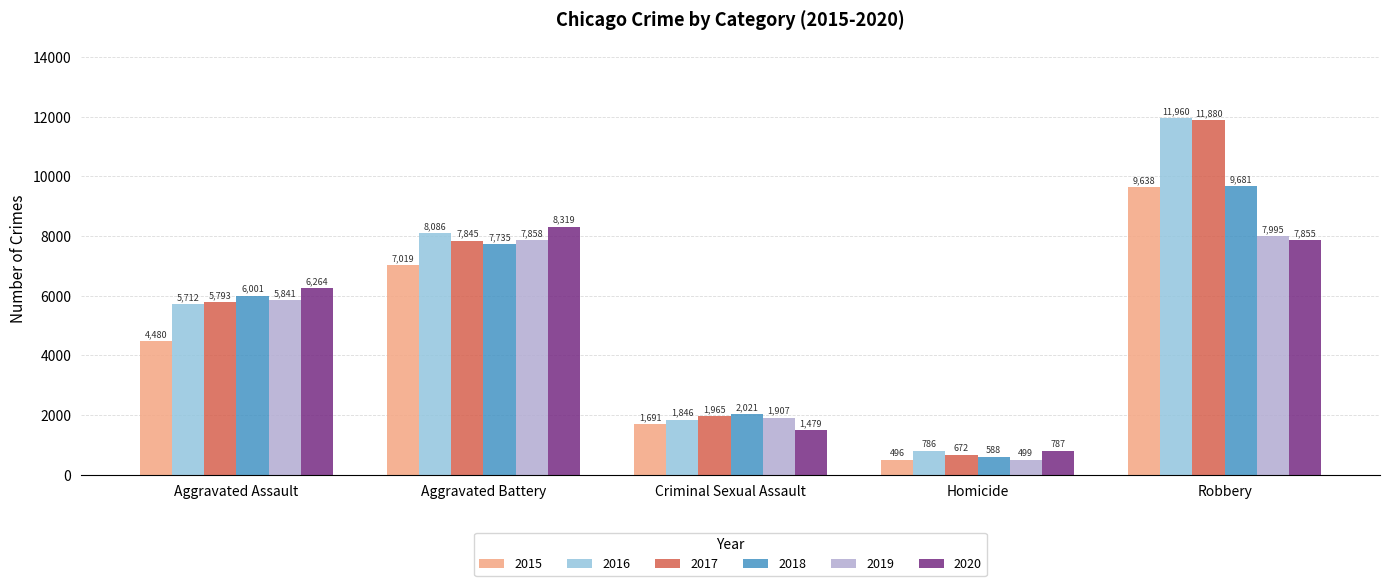

Which series changed the most between Criminal Sexual Assault and Robbery?

2016